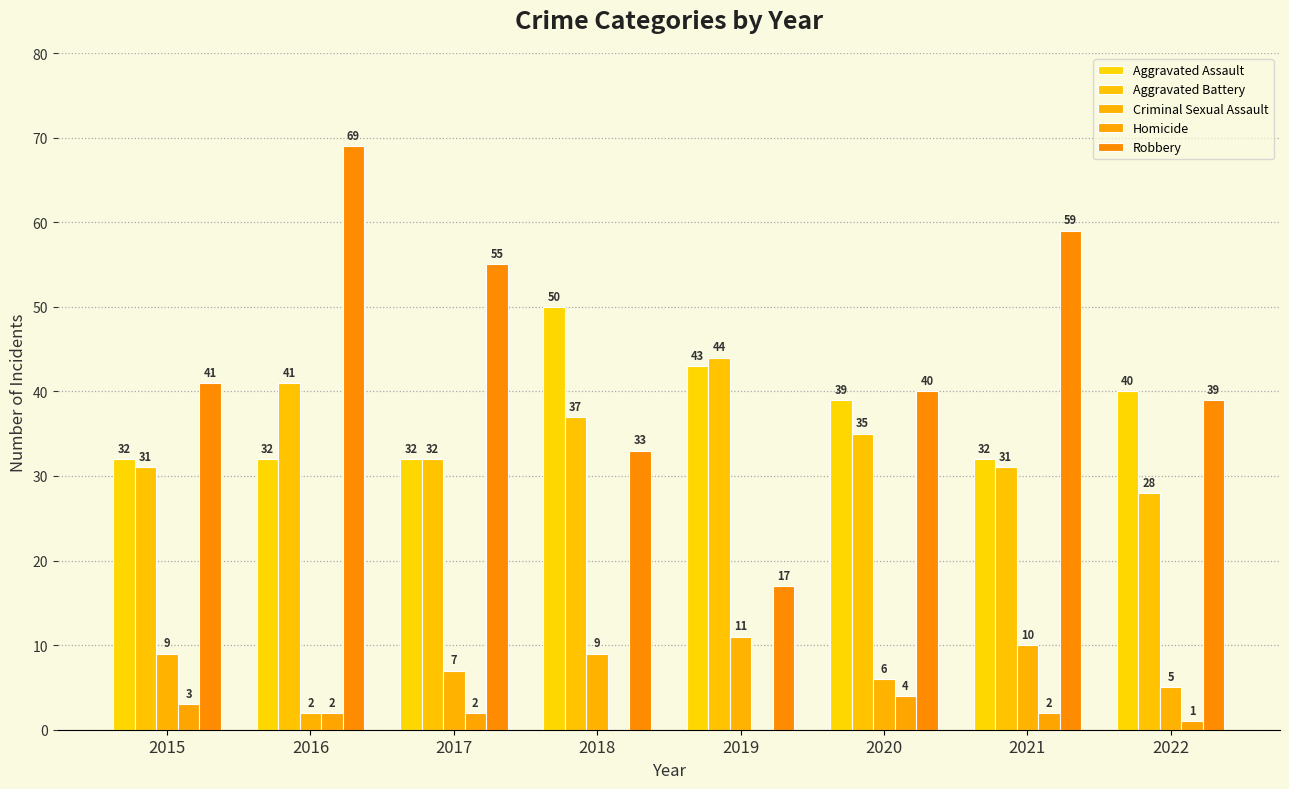

At 2018, list the series in order from smallest to largest.

Homicide, Criminal Sexual Assault, Robbery, Aggravated Battery, Aggravated Assault